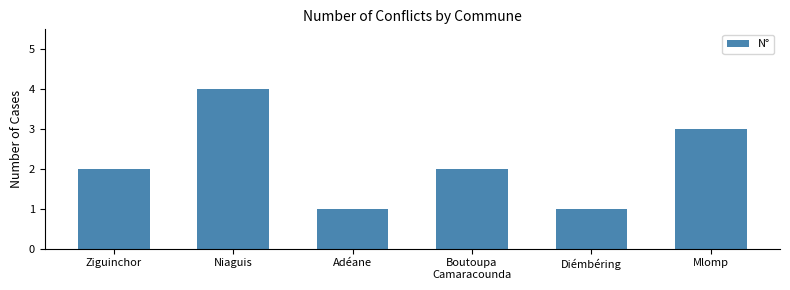

What is the label of the 2nd bar from the left?

Niaguis